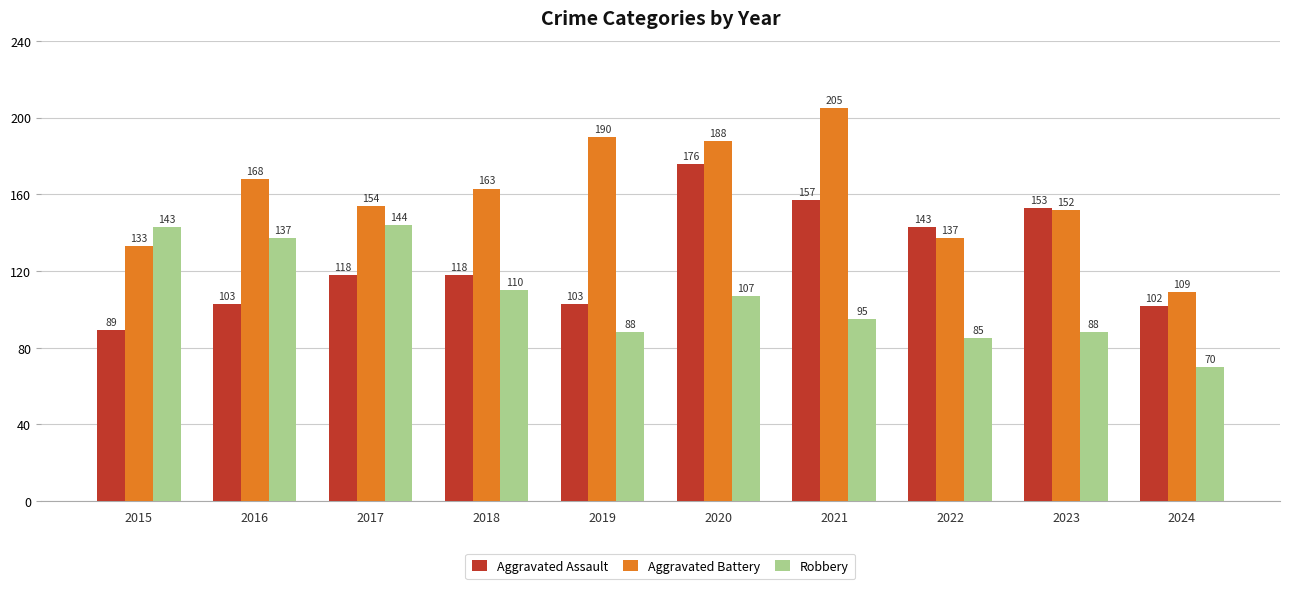

Is the value of Aggravated Assault at 2023 greater than the value of Robbery at 2023?

Yes